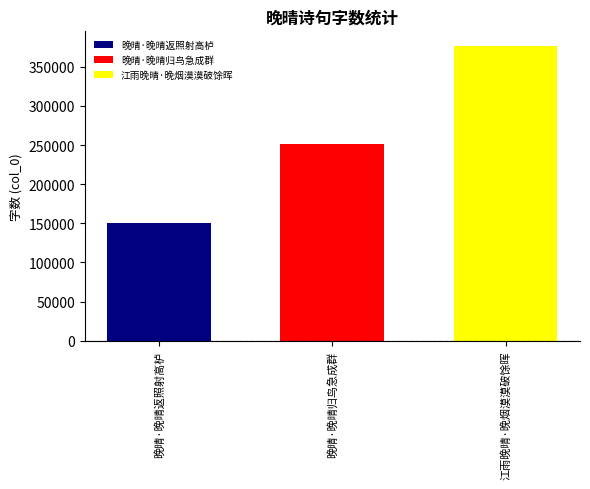

What value does the 晚晴·晚晴返照射高栌 series have at 晚晴·晚晴归鸟急成群?

150436